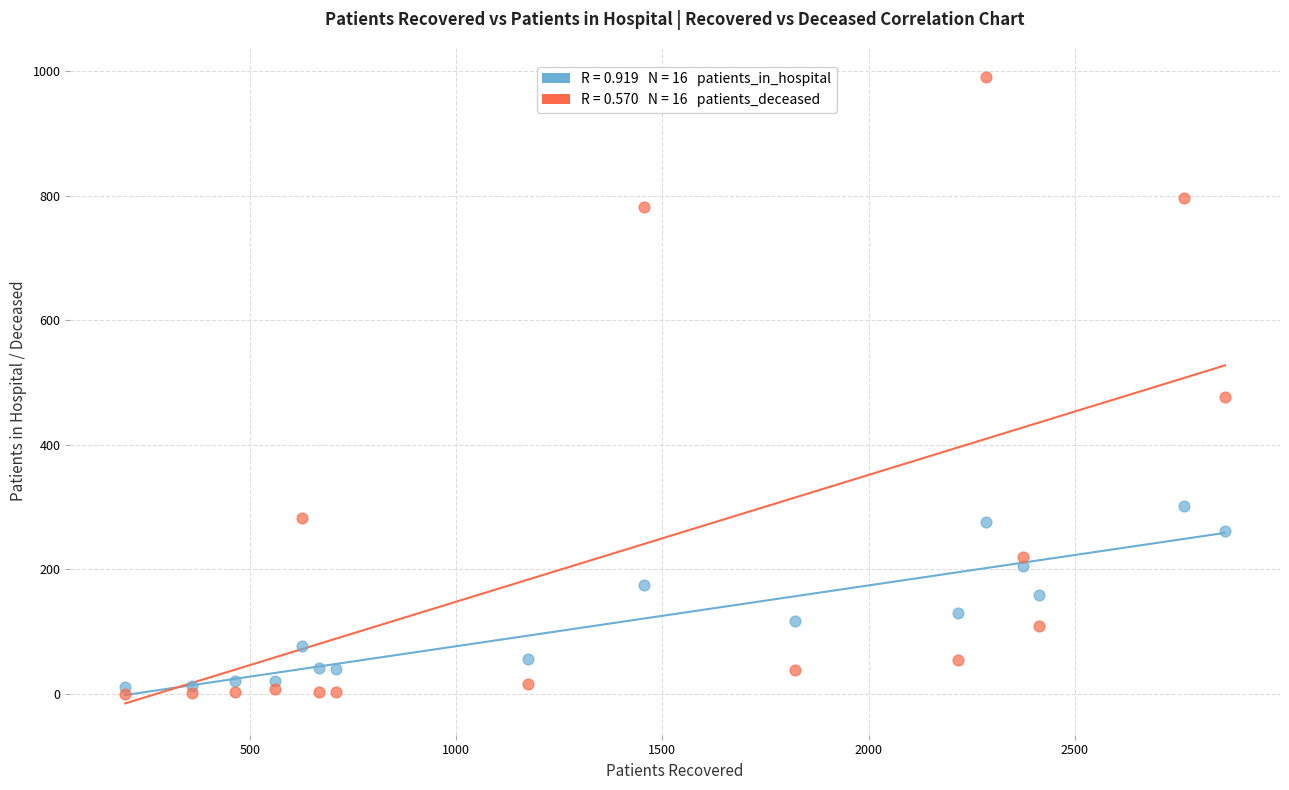

Across all series, what Y value is closest to 495?

476